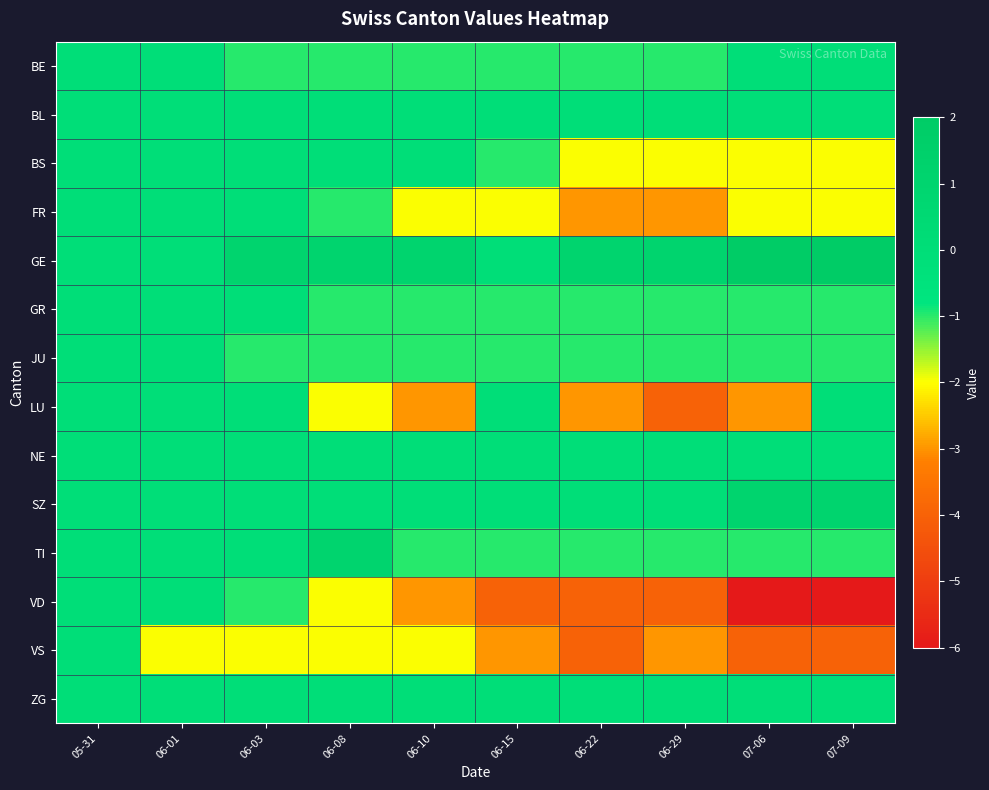

What is the spread (max minus min) of values at 06-03?

3